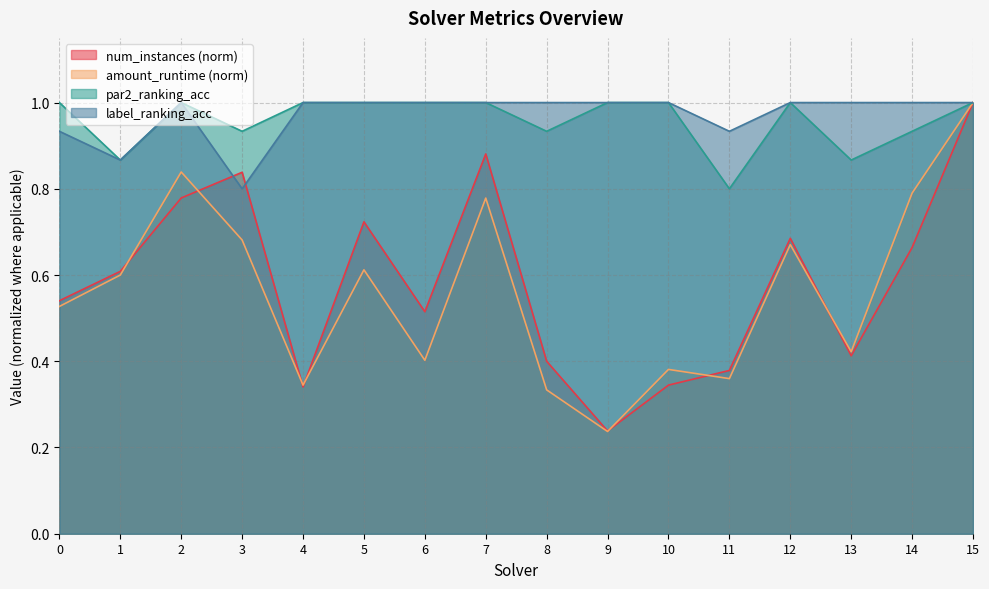

List the labels in order of num_instances value, smallest first.

9, 4, 10, 11, 8, 13, 6, 0, 1, 14, 12, 5, 2, 3, 7, 15